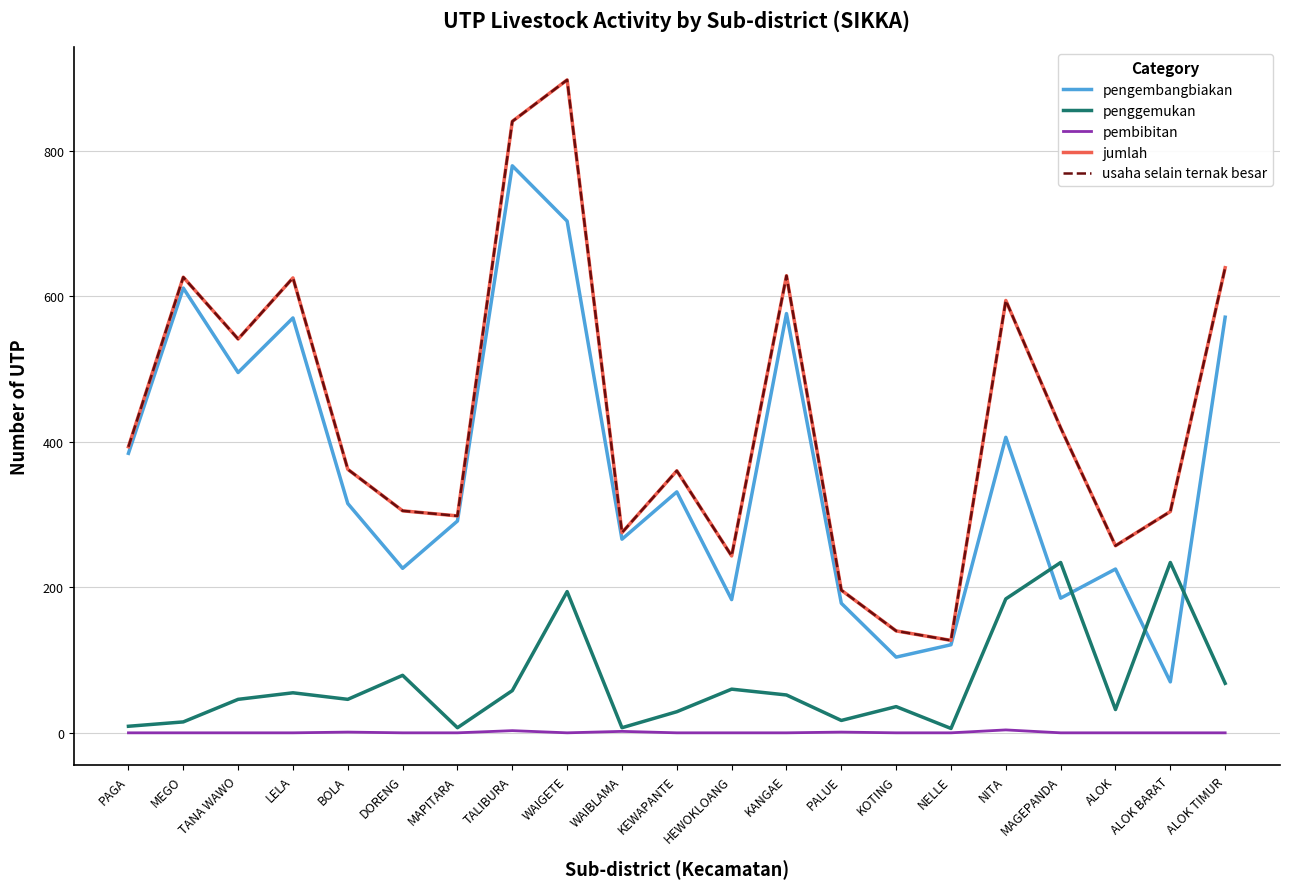

Which has a higher value, ALOK or HEWOKLOANG?

ALOK